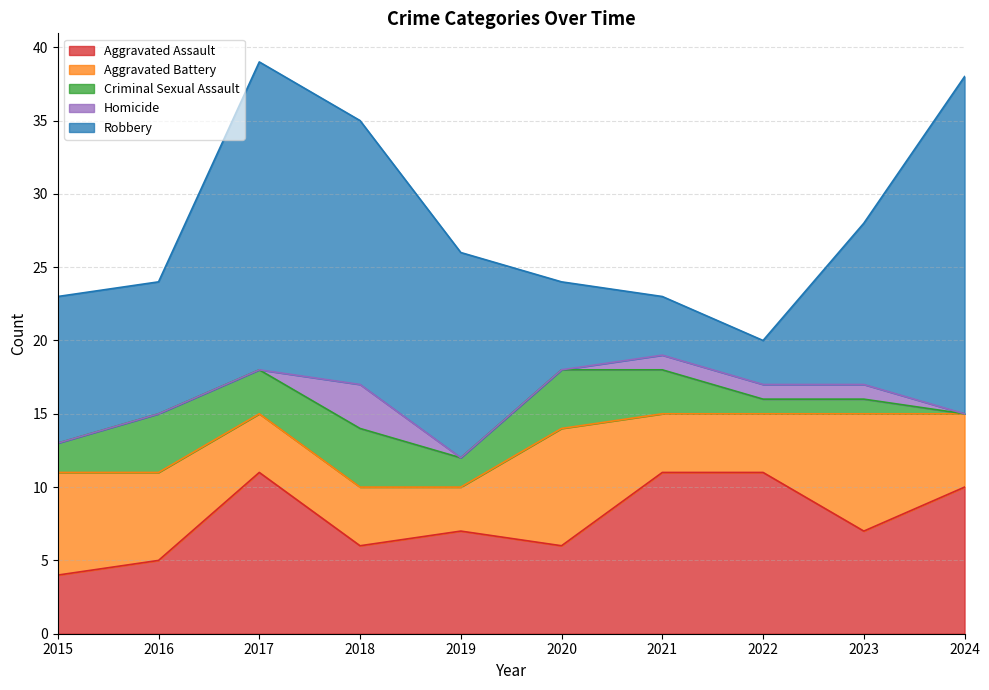

How many series are shown in this chart?

5